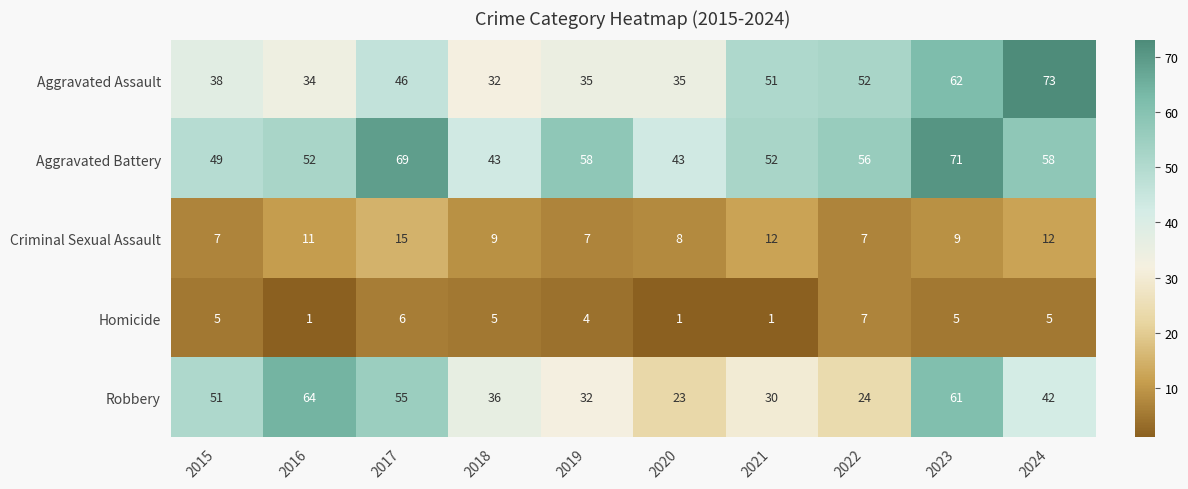

What is the maximum value shown in the chart?

73